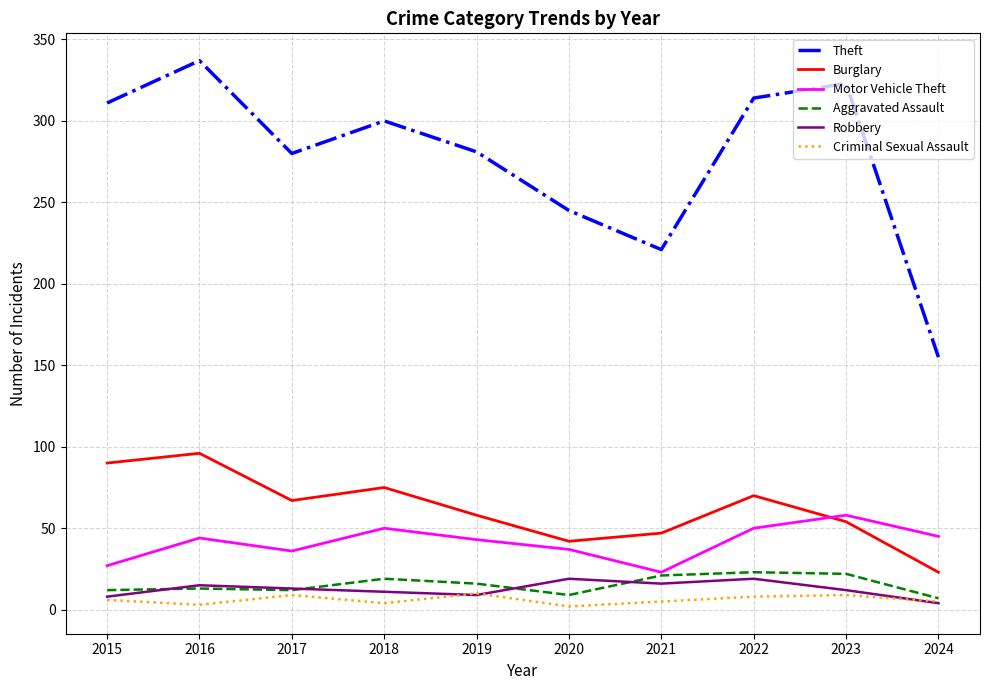

At how many categories does at least one series exceed 126?

10